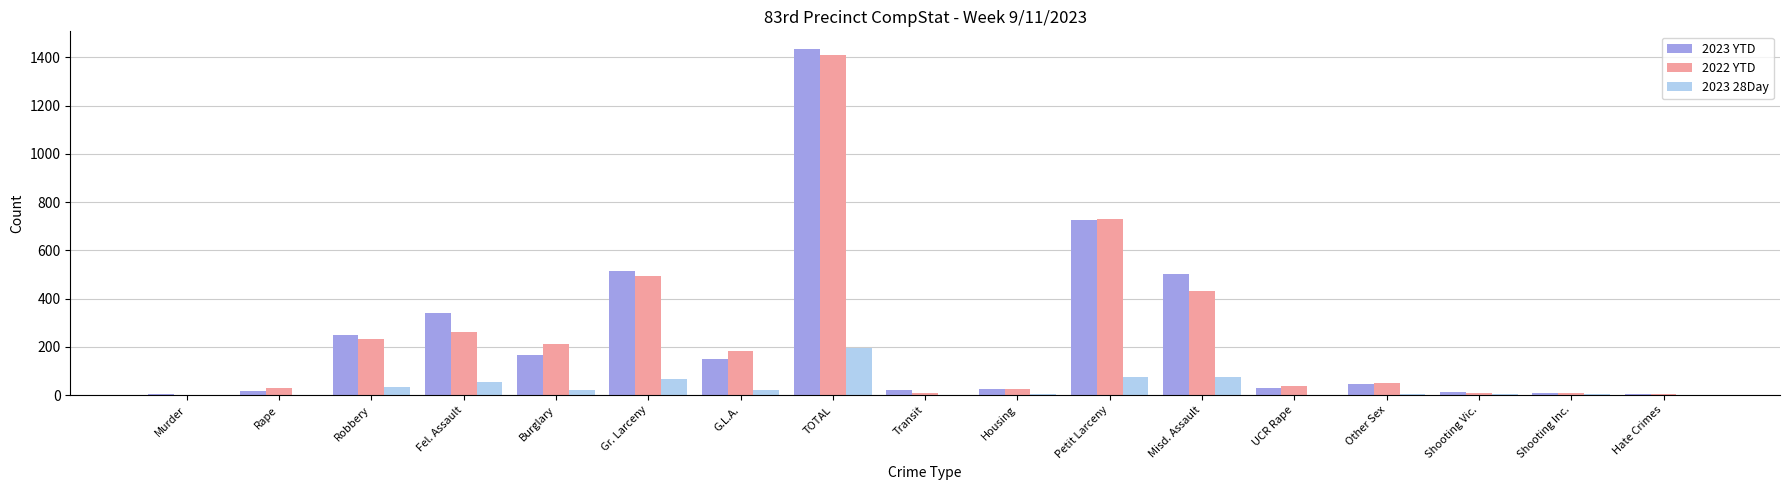

Count the number of data series in this chart.

3